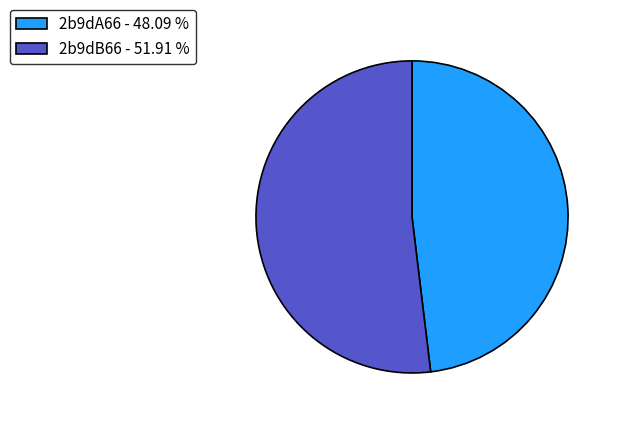

The 2b9dA66 slice represents 42% of the pie. True or false?

False